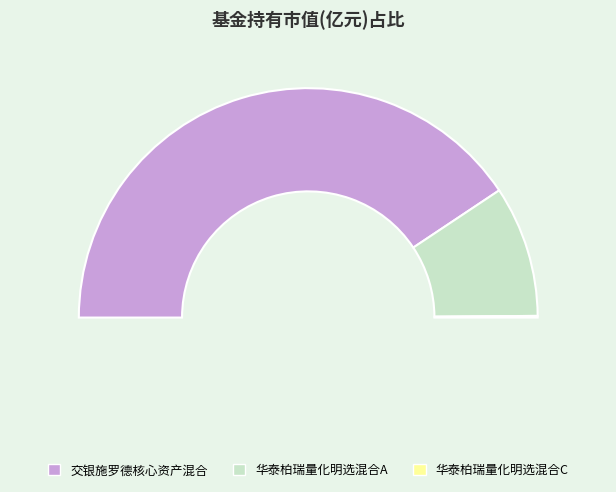

Combined, what portion of the pie is 交银施罗德核心资产混合 and 华泰柏瑞量化明选混合A?

99.8%